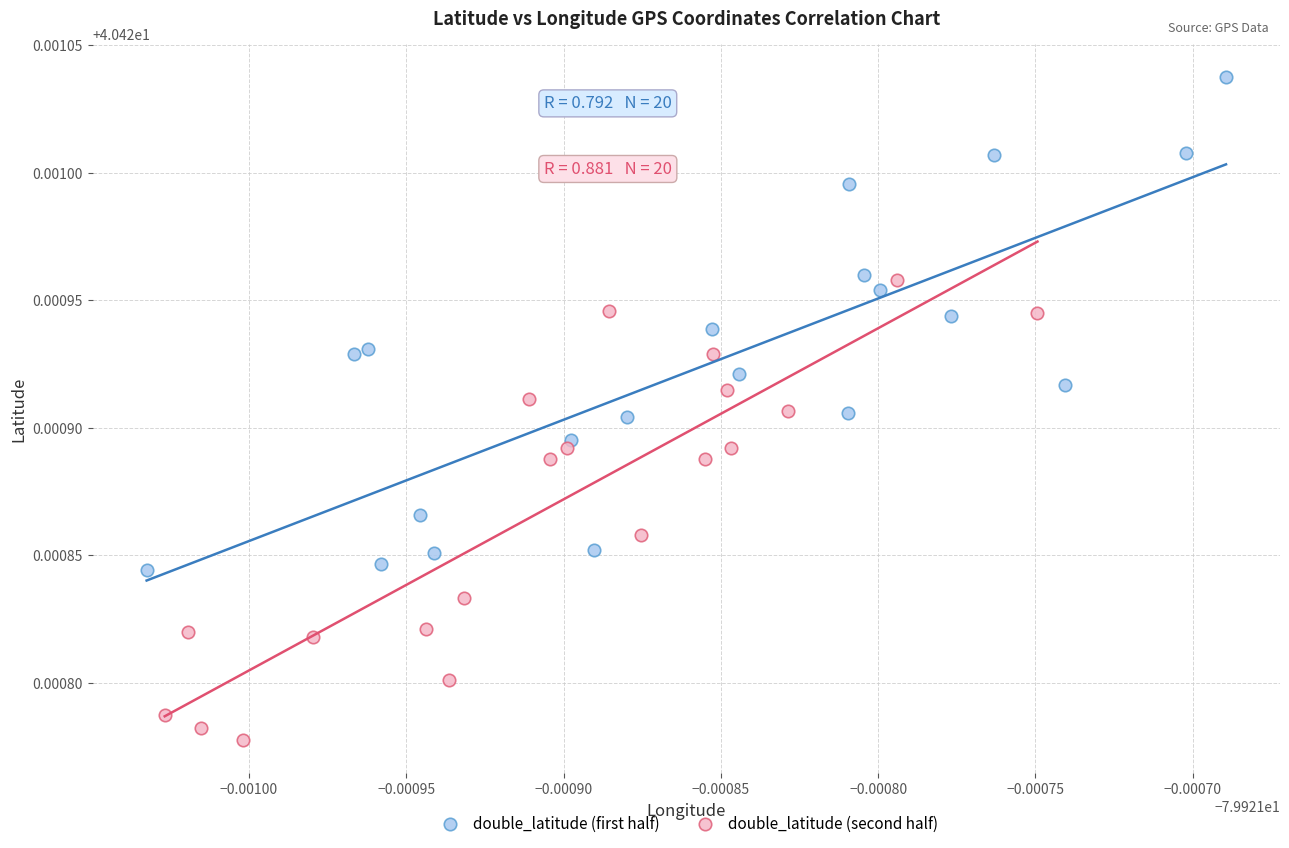

Which series reaches the minimum Y coordinate?

double_latitude (second half)